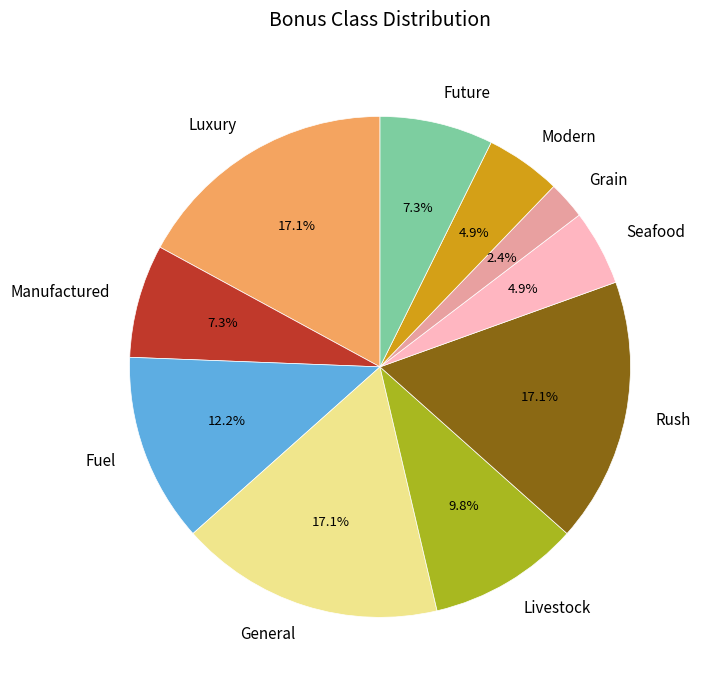

What is the ratio of the value at Manufactured to the value at Fuel?

0.6